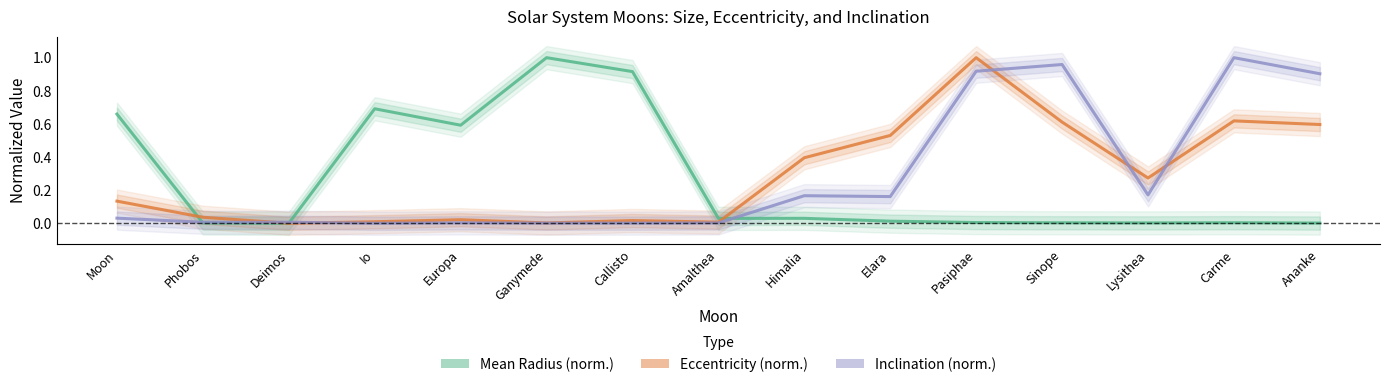

How many interior local peaks does the Mean Radius (norm.) series have?

4